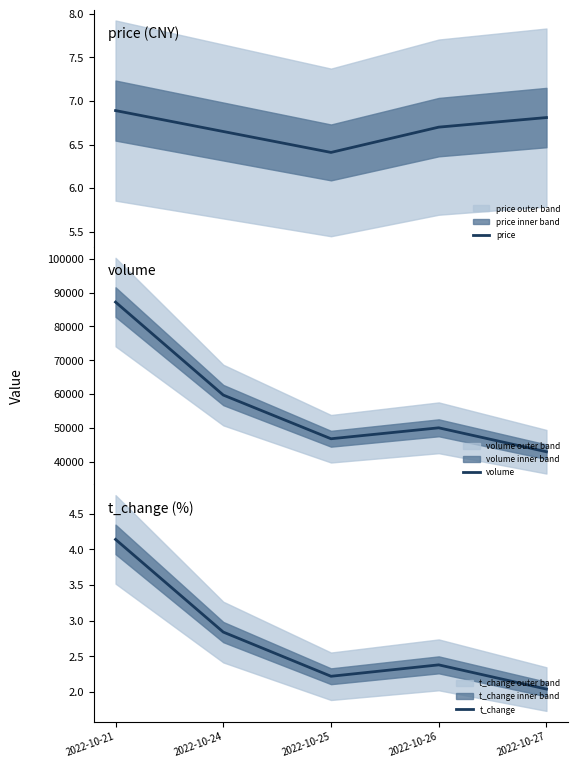

What is the average value of the t_change series?

2.7